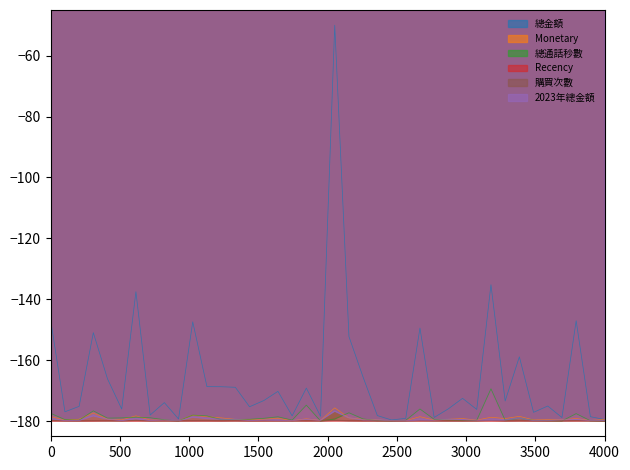

What is the difference between the maximum and minimum values in the 購買次數 series?

0.2